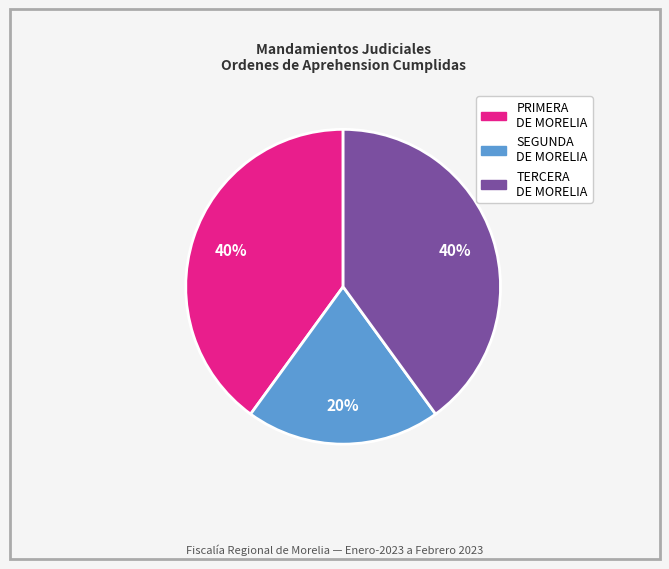

Do SEGUNDA DE MORELIA and PRIMERA DE MORELIA together represent more than half of the pie?

Yes